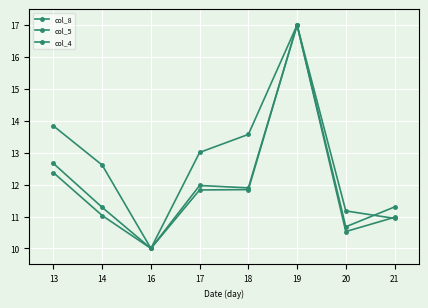

Is it true that col_4 equals 17.2 at 21?

False